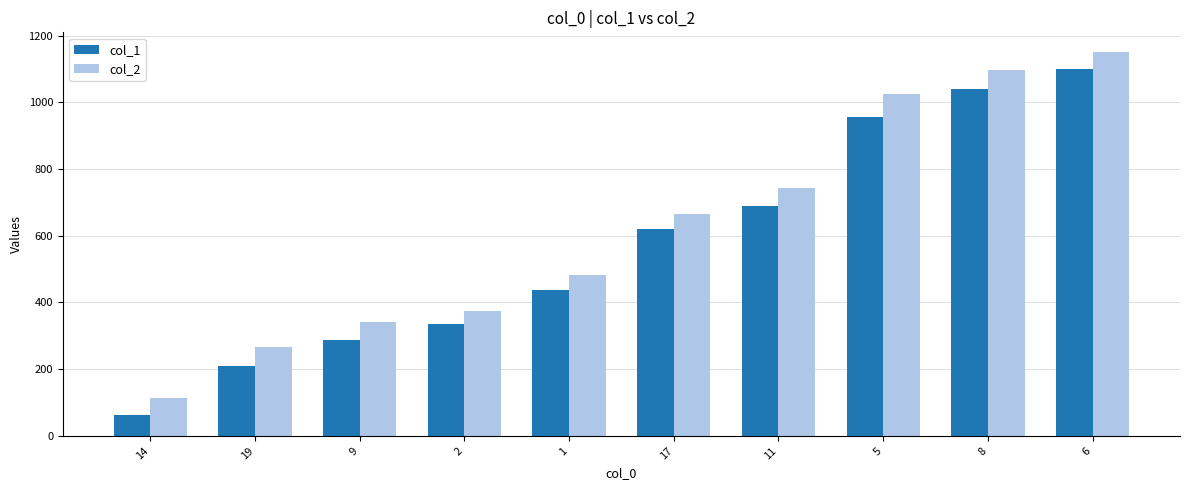

List the series in order of their peak value, highest first.

col_2, col_1